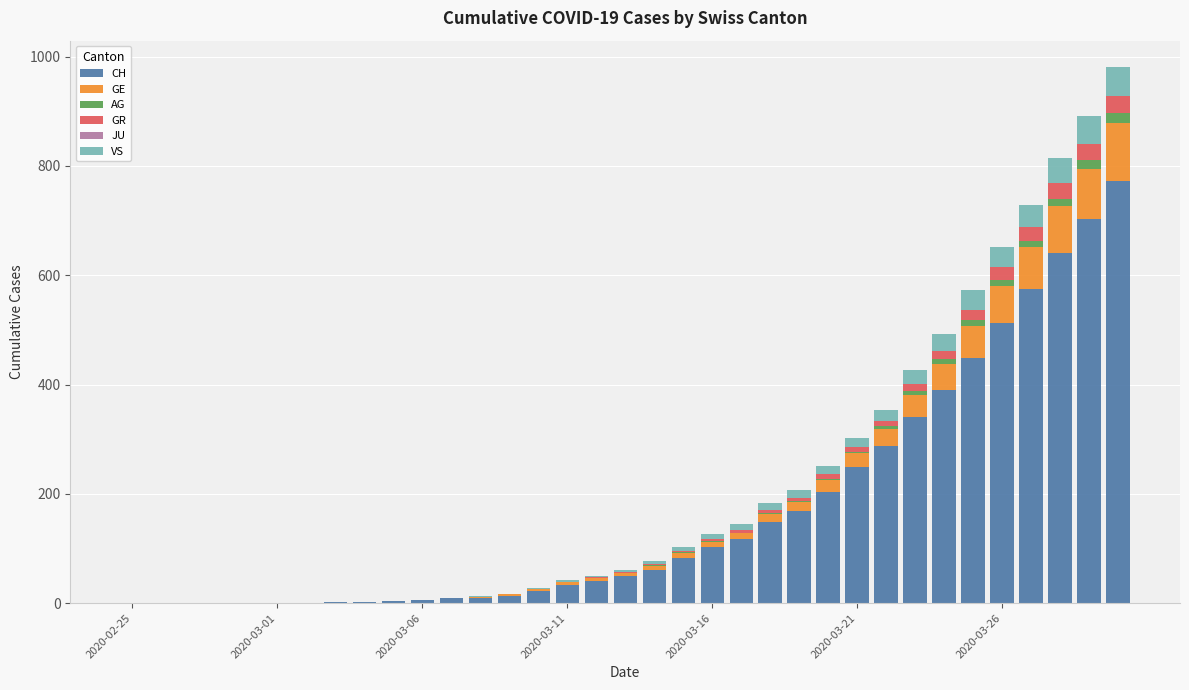

Are the bars horizontal?

No